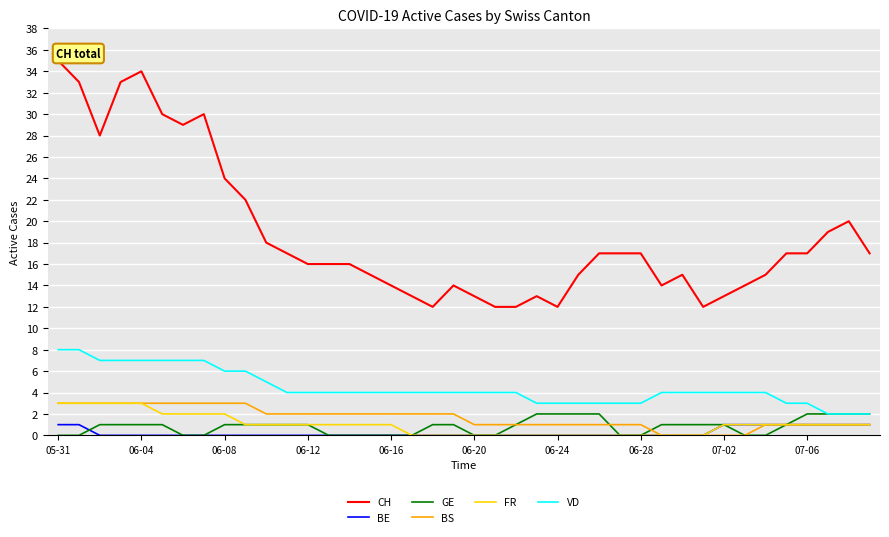

True or false: CH and BE intersect in this chart.

False